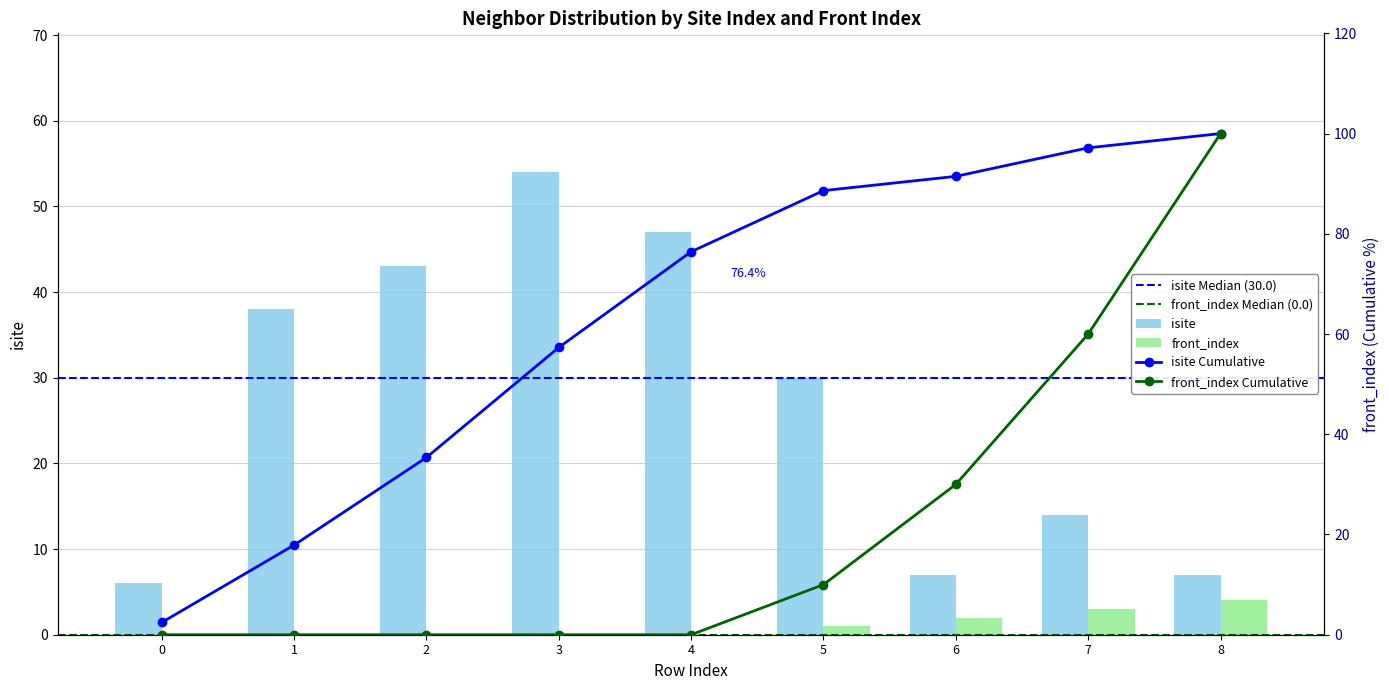

Does the chart contain any negative values?

No